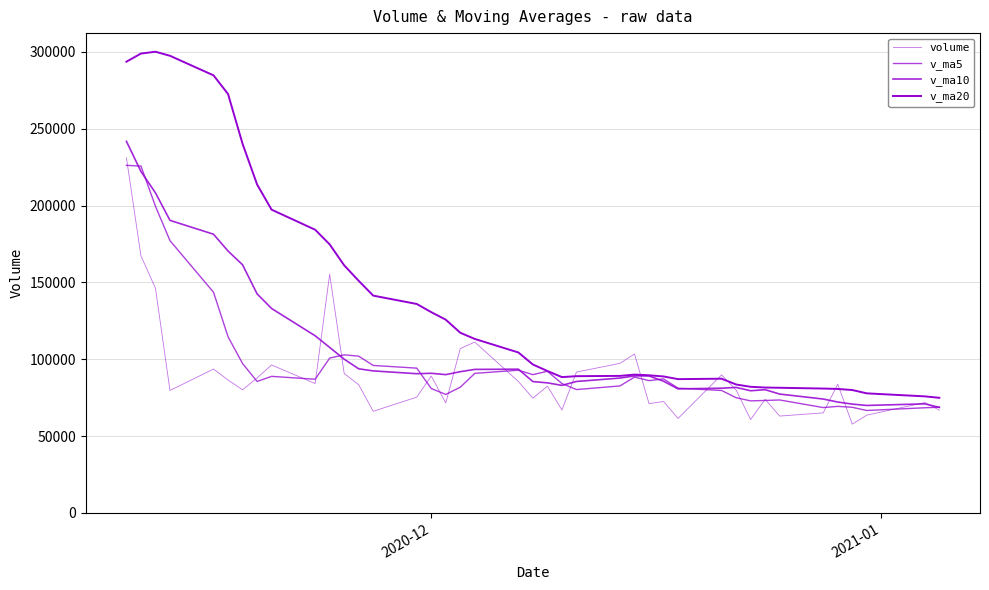

How many categories are shown in the chart?

40